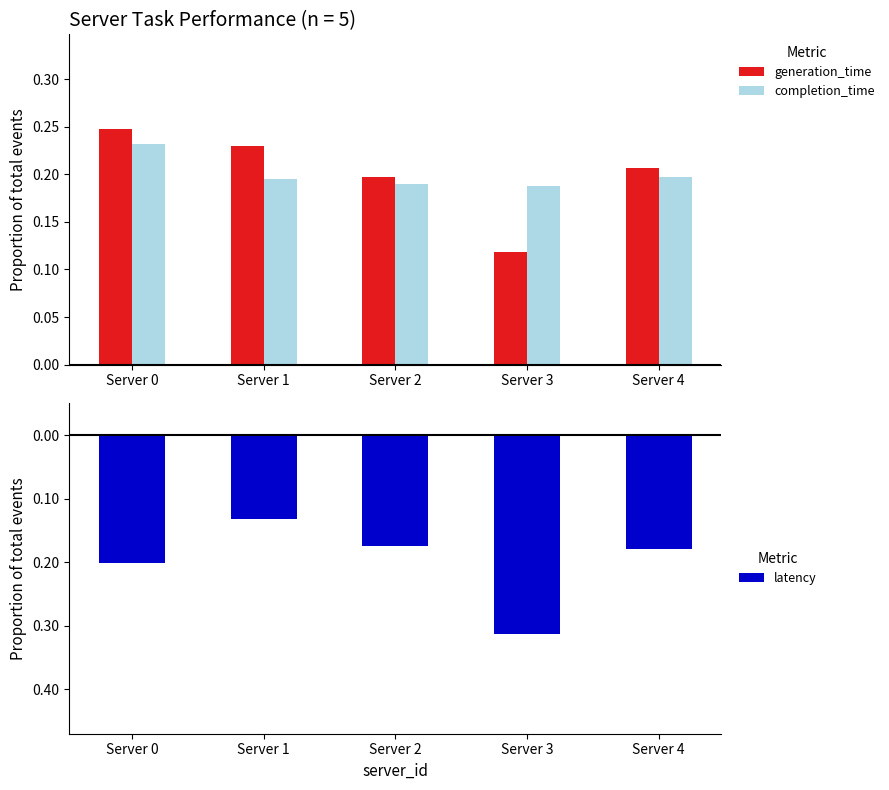

What is the value of the generation_time bar at the 3rd from the left?

0.2